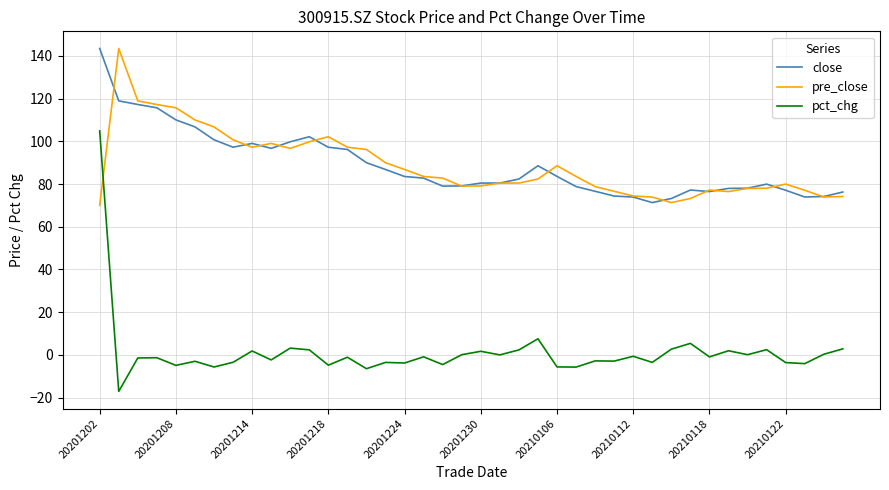

What is the minimum value shown in the chart?

-17.1